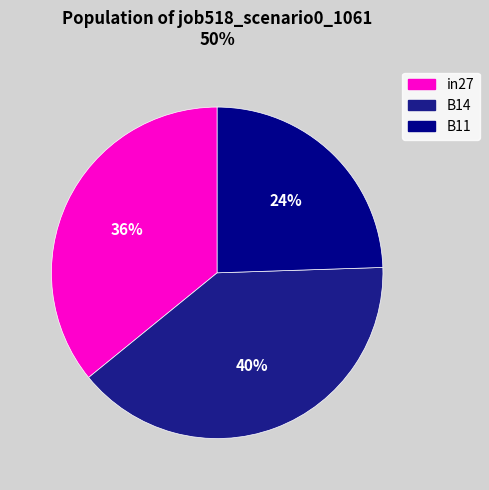

Is it true that B14 is 51% of the pie?

False